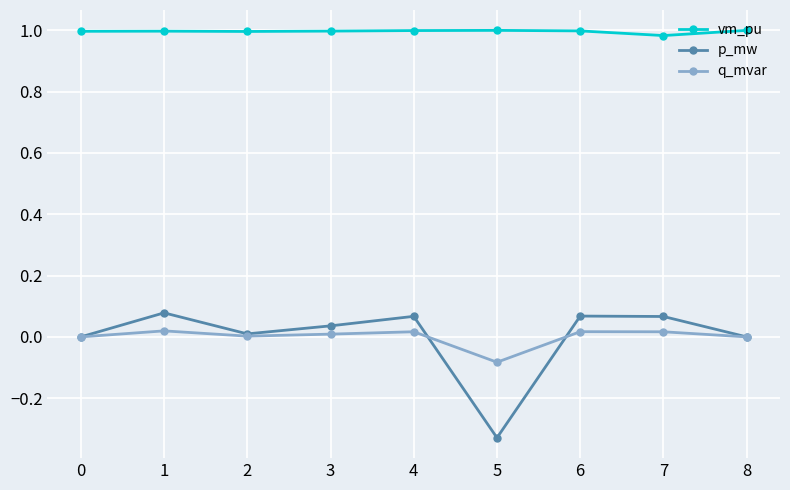

What are all the series names shown in the legend?

vm_pu, p_mw, q_mvar